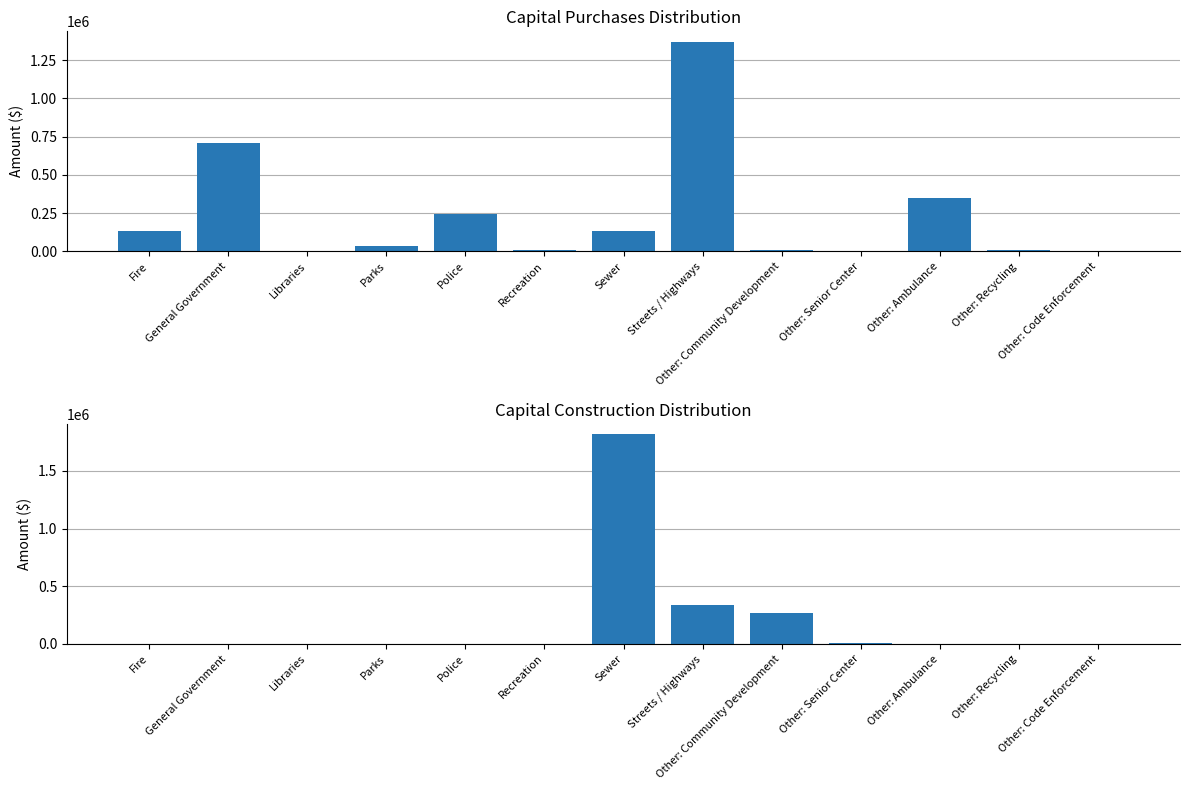

Reading left to right, extract all data points from this chart.

Capital Purchases: 133027	709943	4874	35581	244492	10445	132845	1369296	9675	0	348008	7530	285
Capital Construction: 0	0	0	0	0	0	1816803	334527	269284	10623	0	0	0